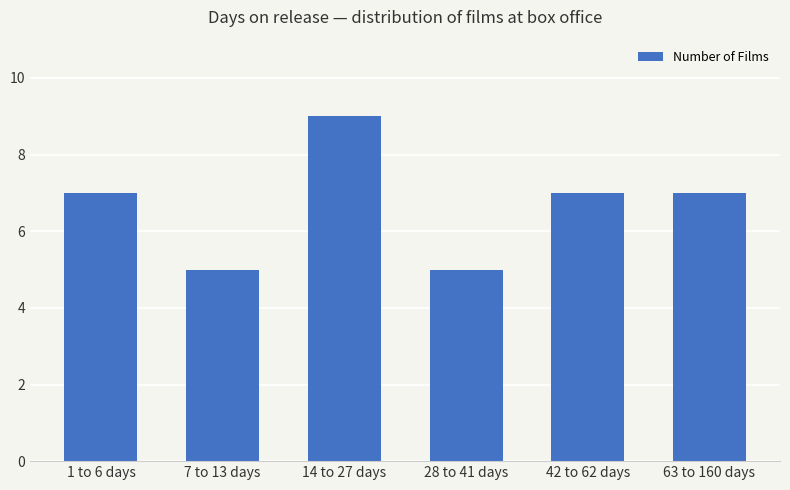

The value at 42 to 62 days is 7. True or false?

True